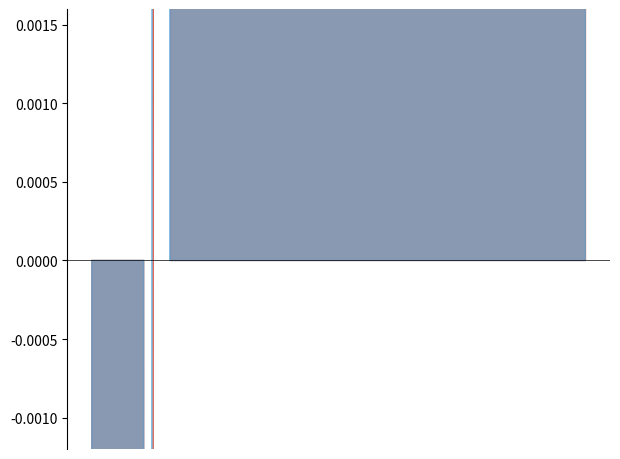

Is it true that CH_smooth equals 0.2 at 2020-07-17?

False